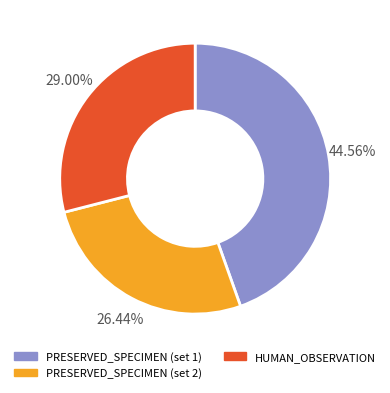

Combined, do PRESERVED_SPECIMEN (set 2) and HUMAN_OBSERVATION account for over 50%?

Yes